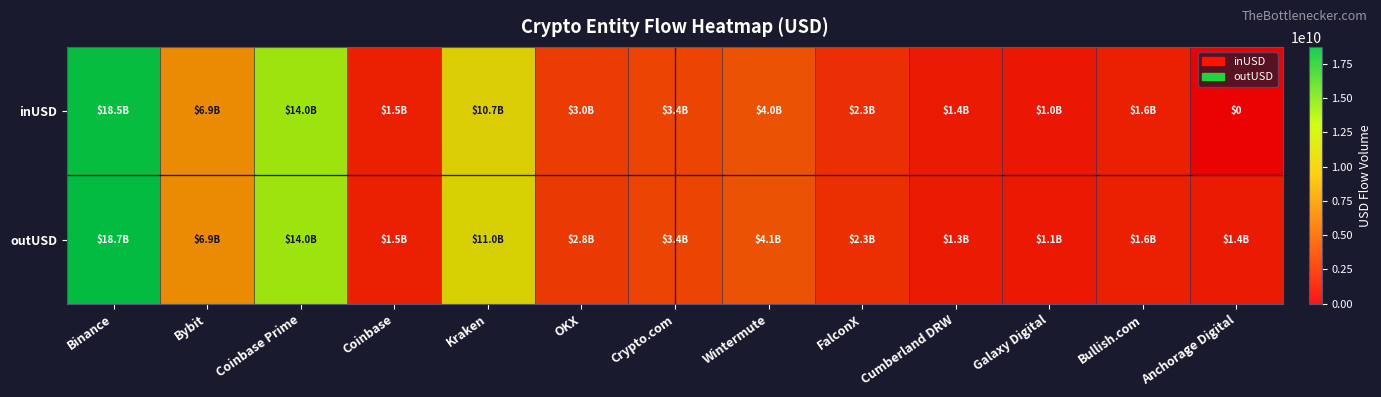

Between FalconX and Wintermute, which is larger?

Wintermute